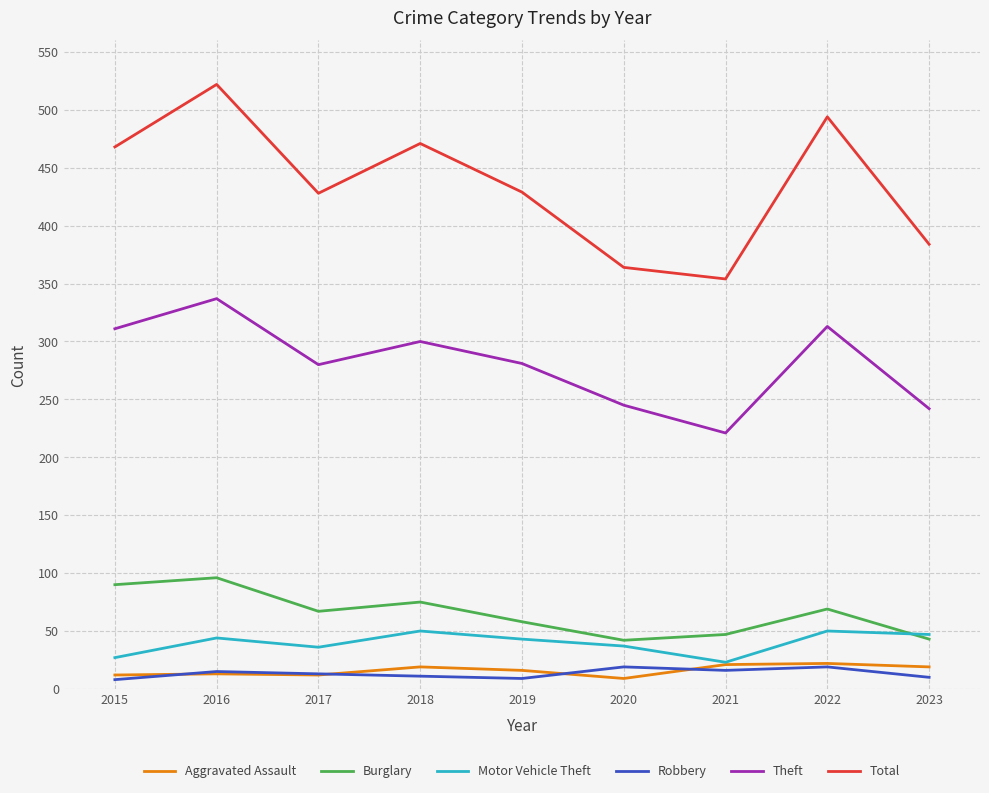

What is the difference between the Motor Vehicle Theft values at 2022 and 2019?

7